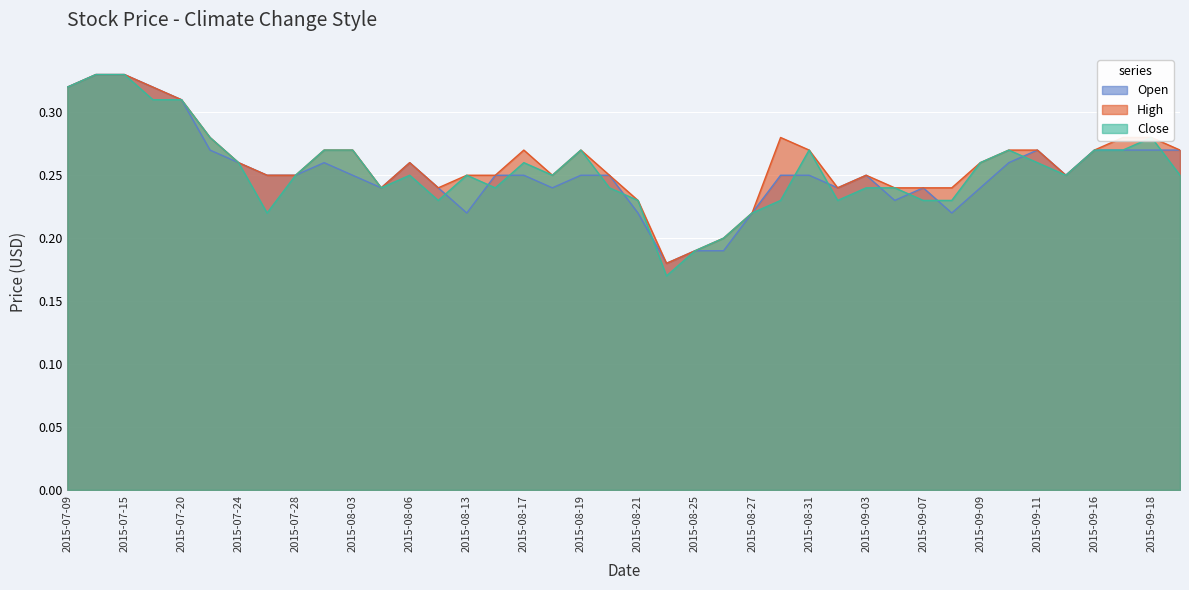

The value of Open at 2015-08-28 is 0.4. True or false?

False